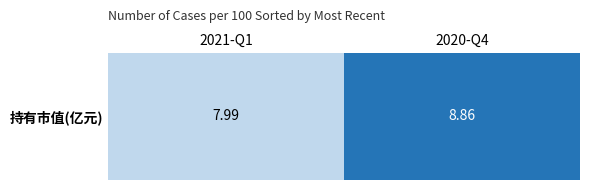

Reading left to right, extract all data points from this chart.

8.0	8.9